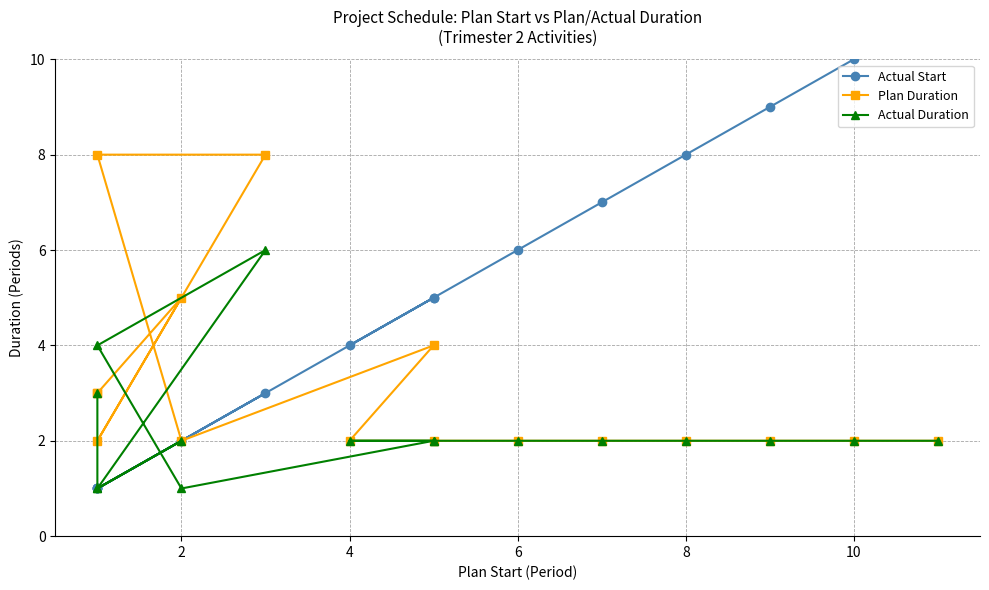

List the series in order of their overall mean, highest first.

Actual Start, Plan Duration, Actual Duration